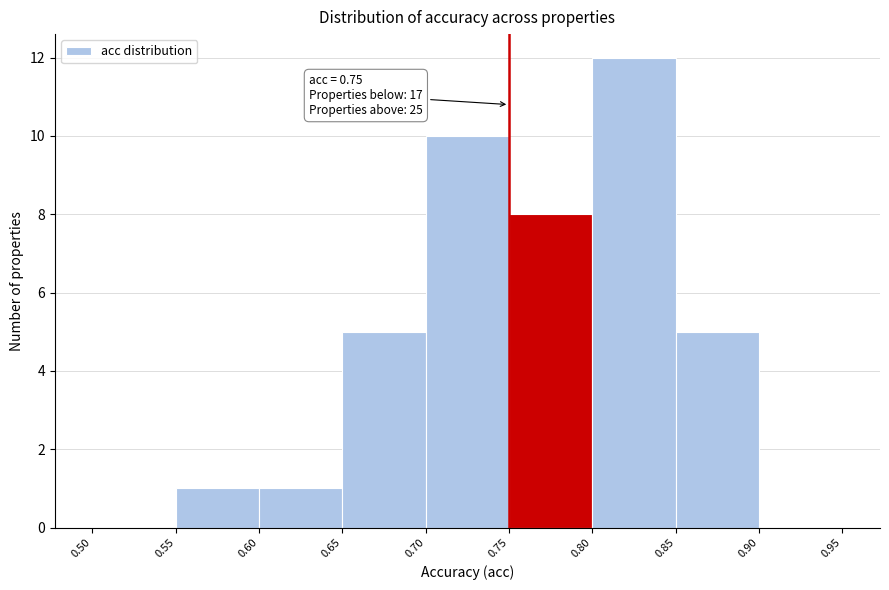

Which range on the x-axis has the tallest bar?

0.80 to 0.85